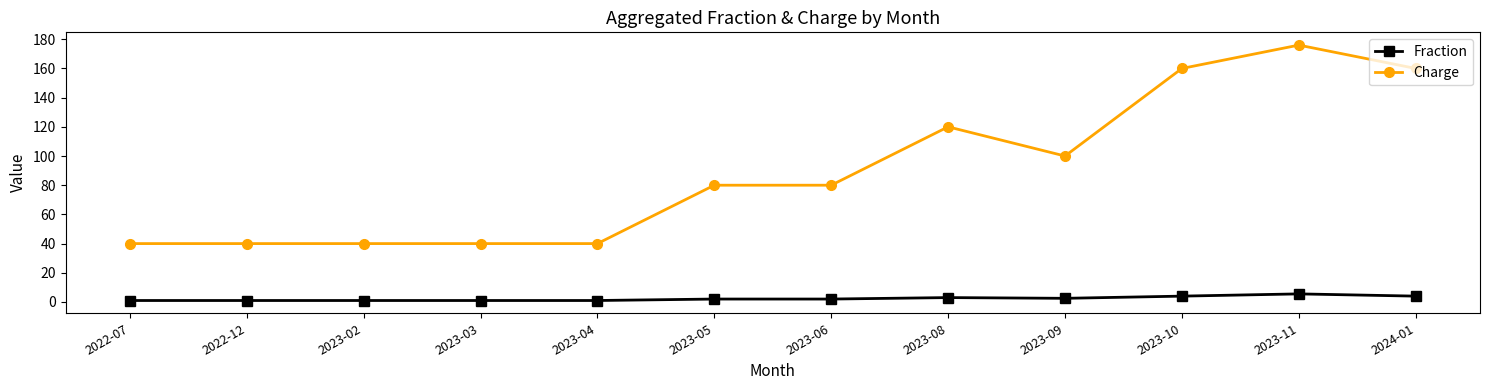

How many lines are shown in the chart?

2